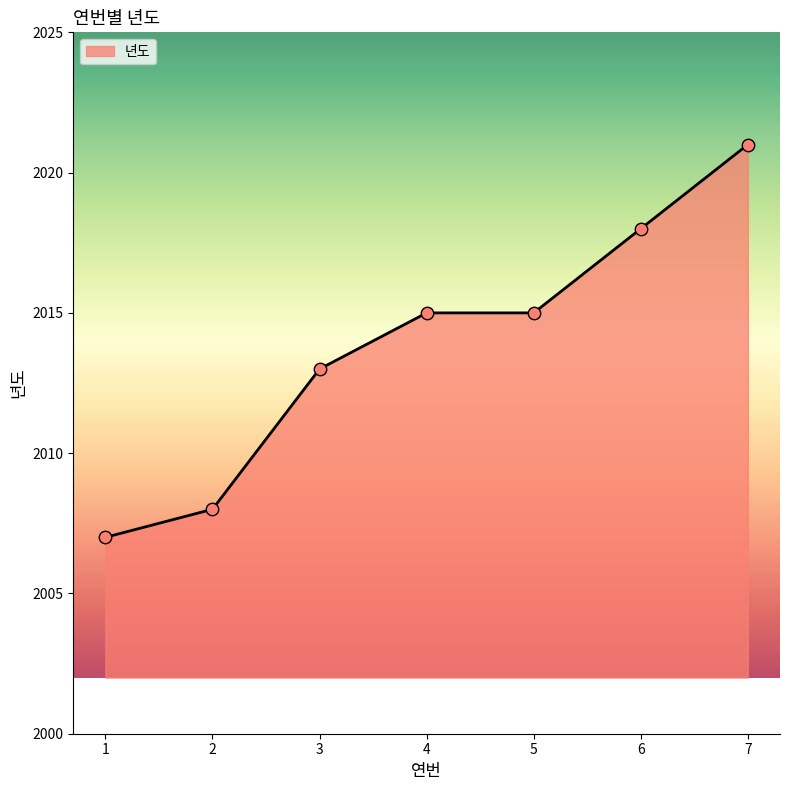

Approximately how many times larger is the value at 5 compared to 7?

1.0